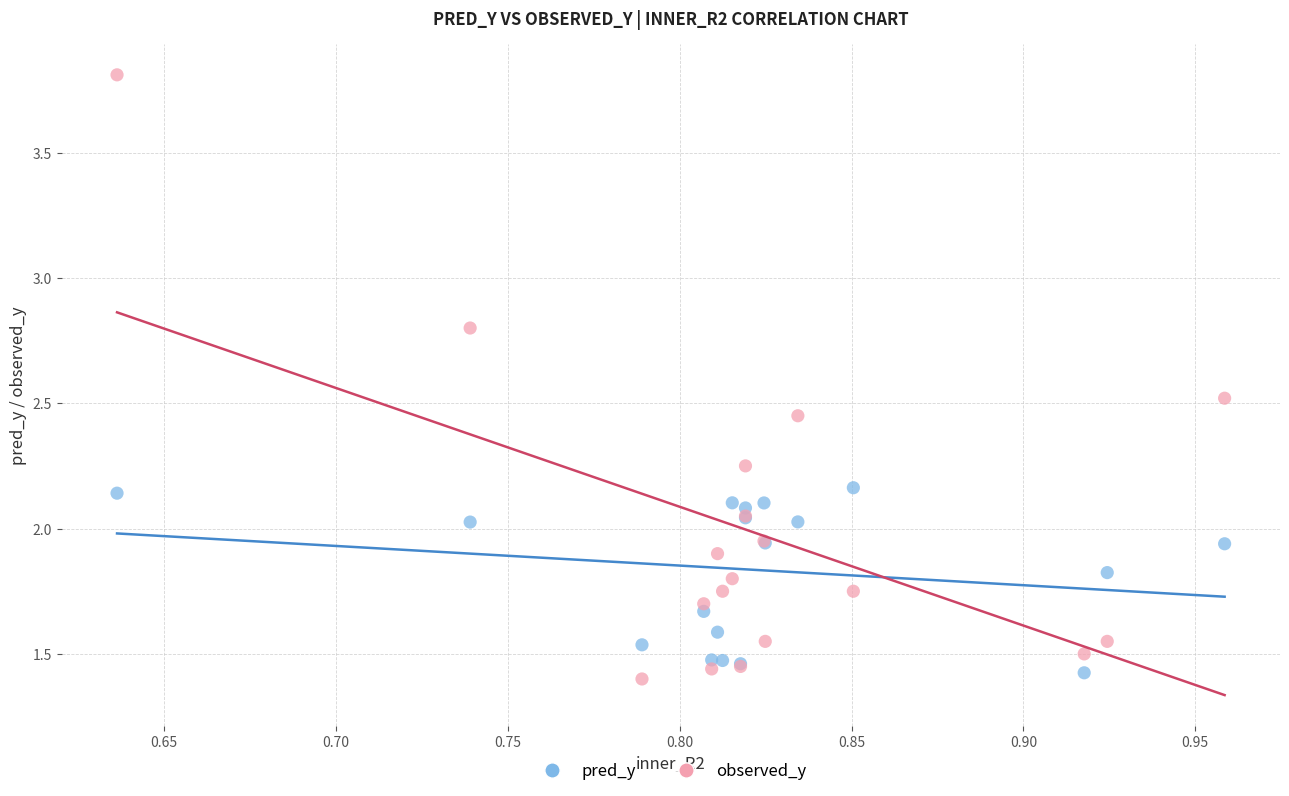

What is the X range (max minus min) for the scatter plot?

0.3